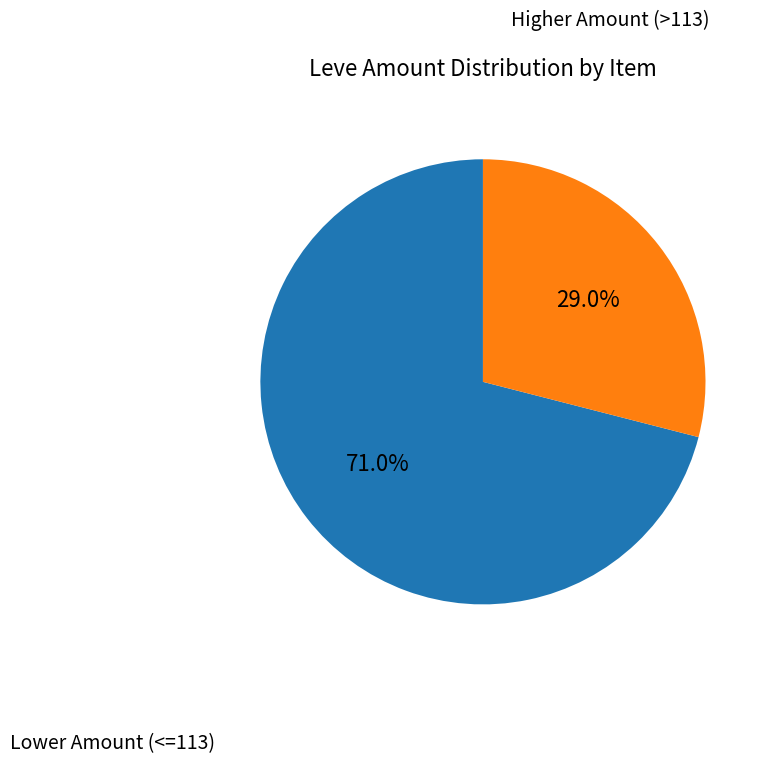

Is there any slice that represents more than half of the pie?

Yes